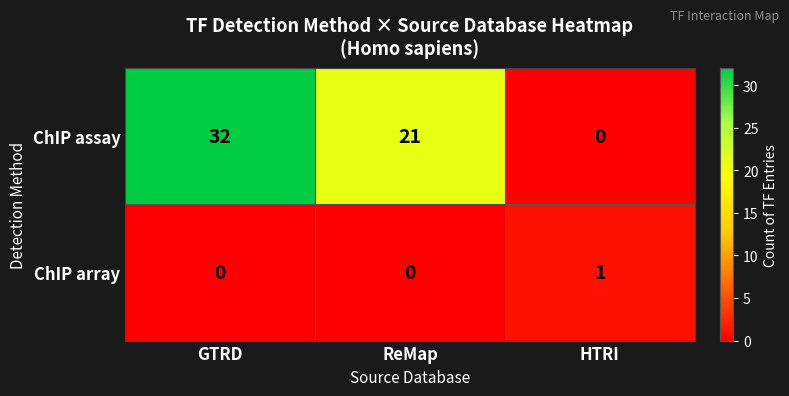

Which category has the lowest value in the ChIP assay series?

HTRI